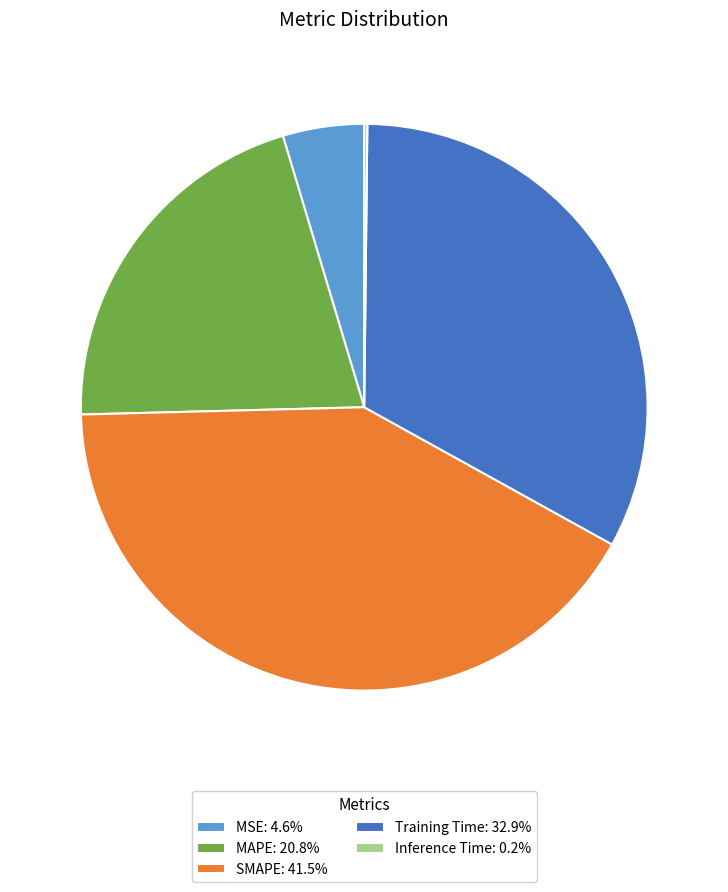

What is the ratio of the value at MAPE: 20.8% to the value at Training Time: 32.9%?

0.6